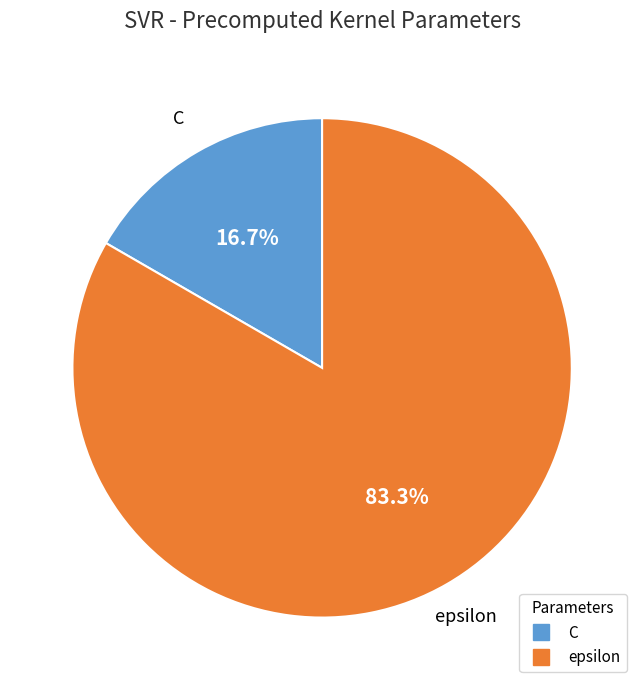

Which category accounts for the majority?

epsilon